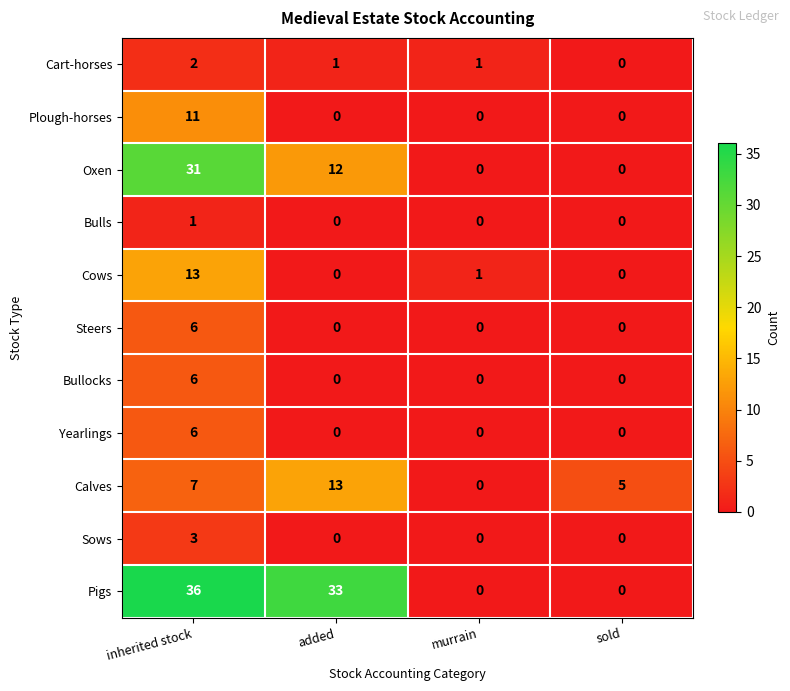

At which category is the sum across all series the highest?

inherited stock